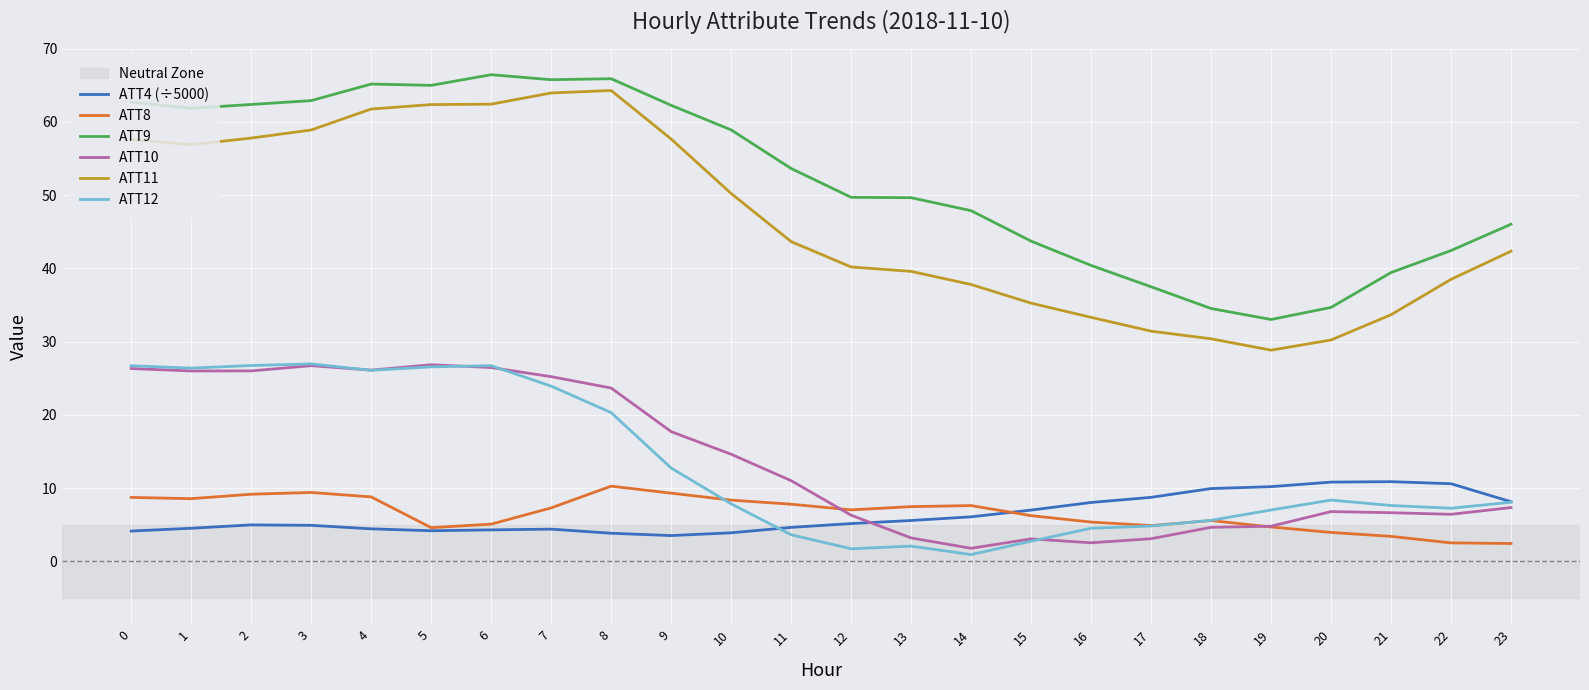

Is the value of ATT8 at 19 greater than the value of ATT9 at 0?

No